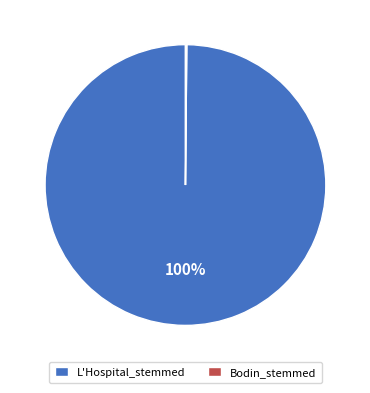

The L'Hospital_stemmed slice represents 100% of the pie. True or false?

True